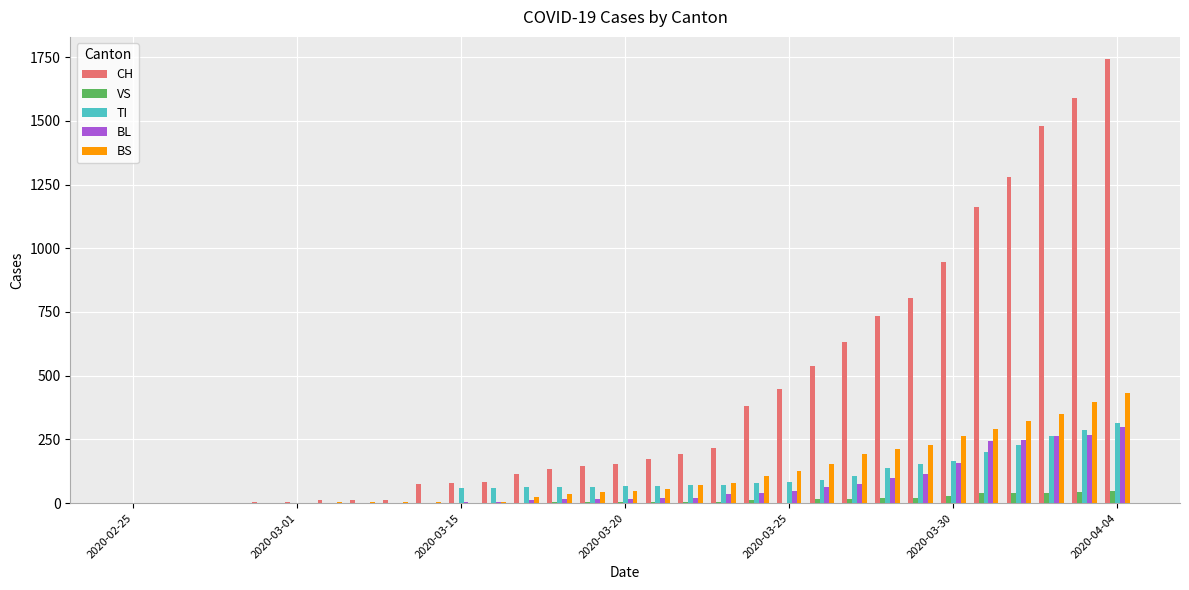

What is the average value of the BL series?

67